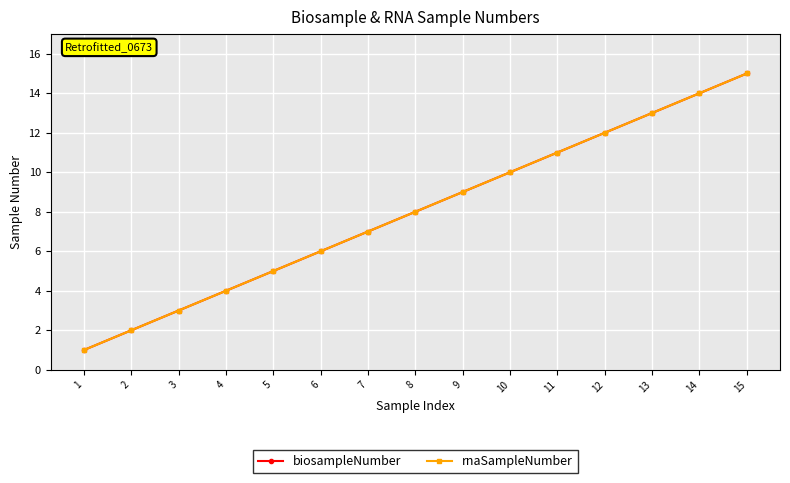

Which series changed the most between 7 and 13?

biosampleNumber